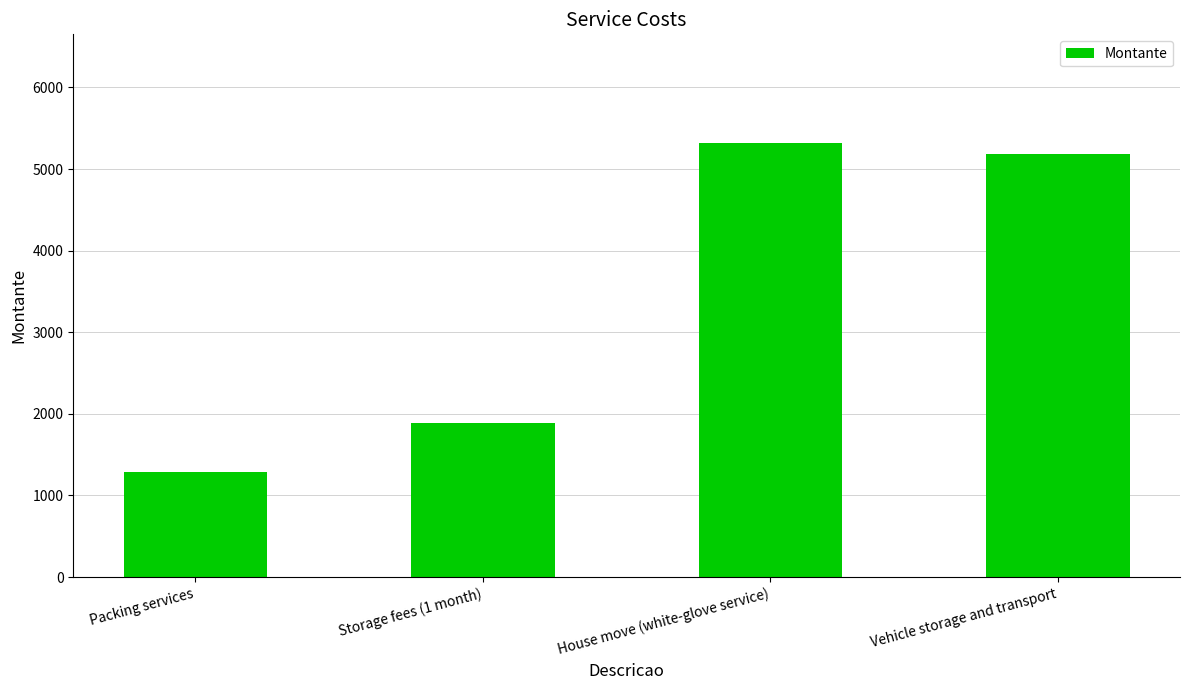

Does the chart contain any negative values?

No